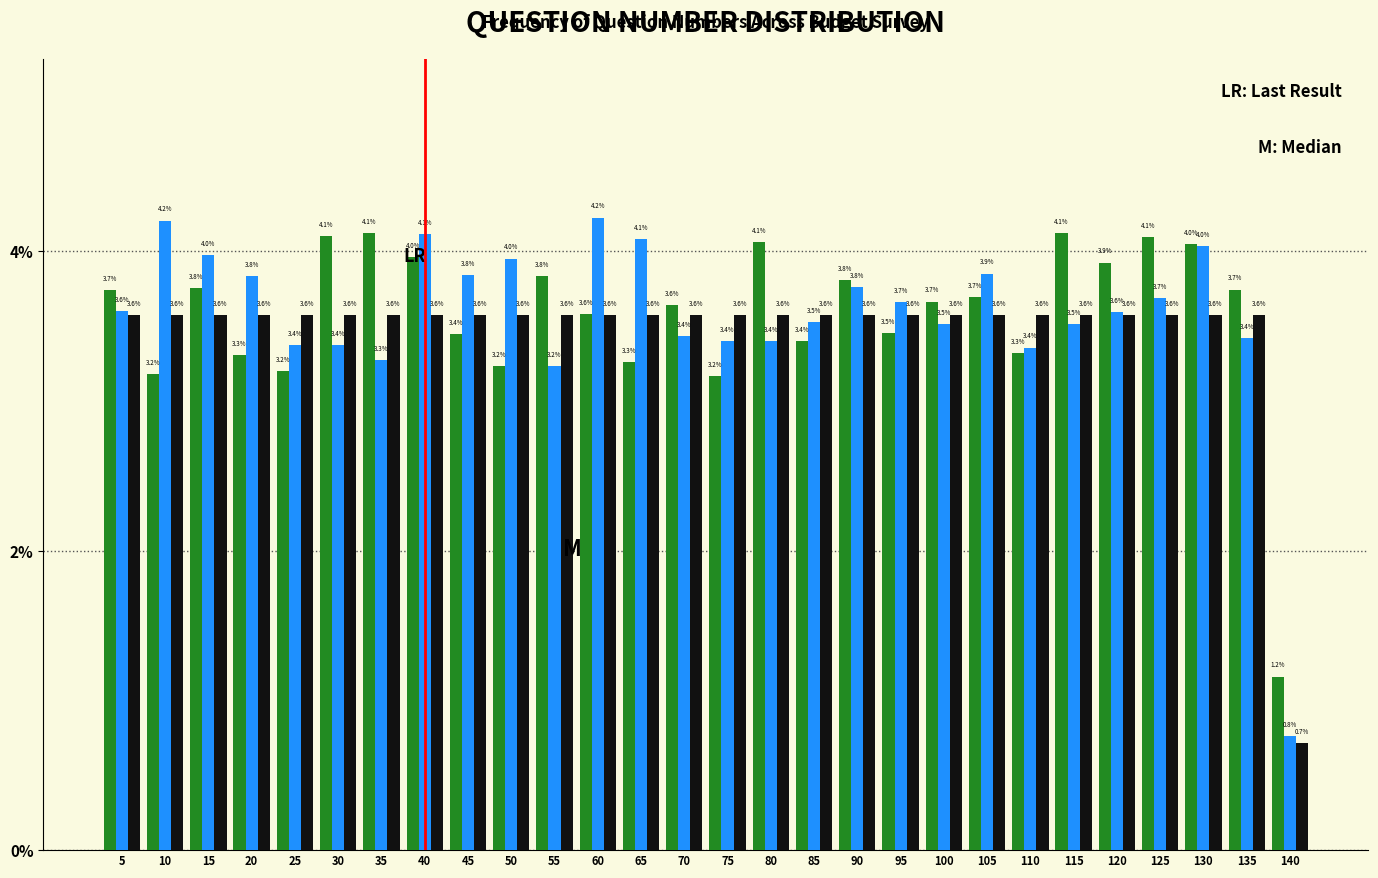

What is the difference between the highest and lowest values at 55?

0.6